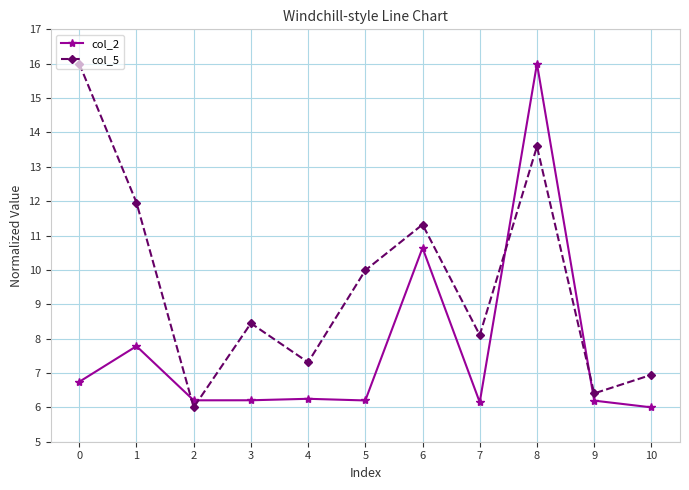

What is the value of the col_5 point at the 8th from the left?

8.1